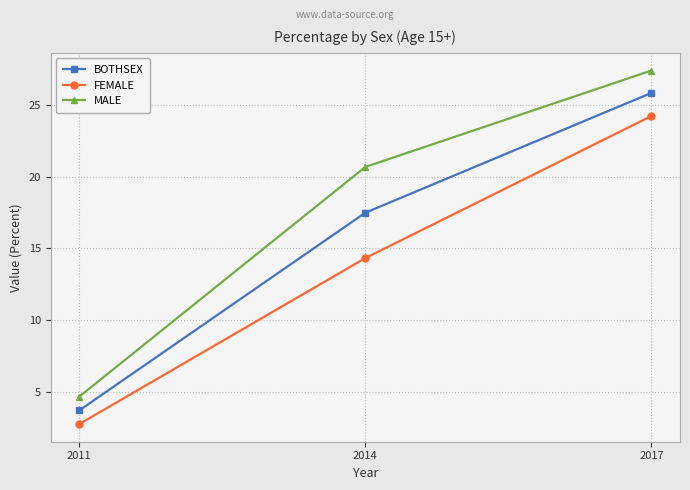

Rank the series at 2017 from highest to lowest value.

MALE, BOTHSEX, FEMALE